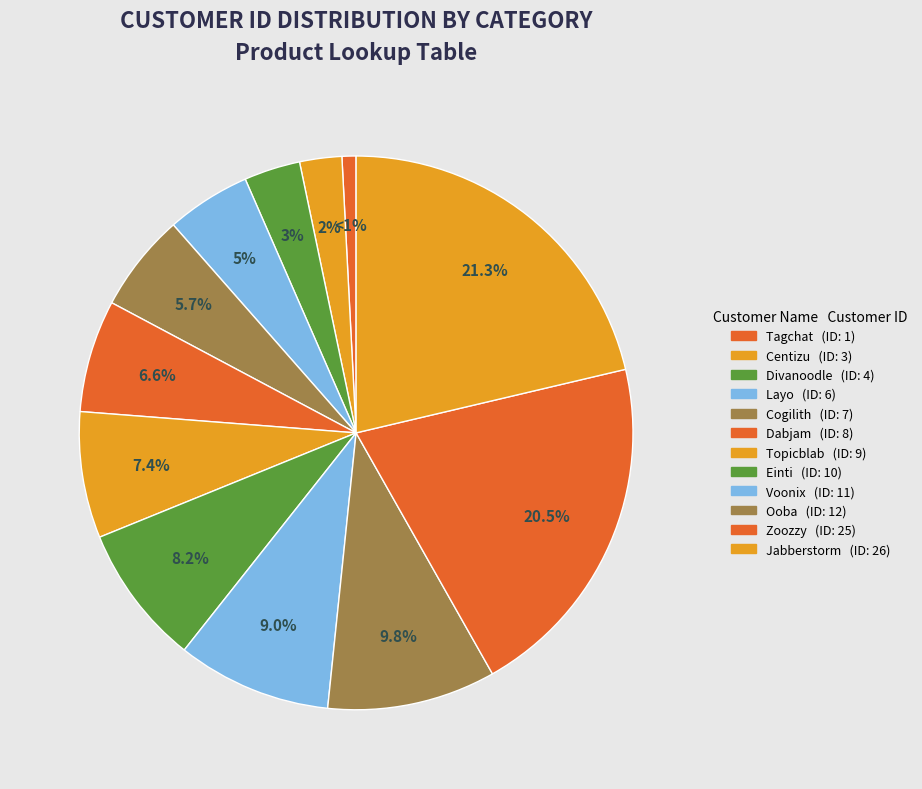

Rank the categories by value from highest to lowest.

Jabberstorm, Zoozzy, Ooba, Voonix, Einti, Topicblab, Dabjam, Cogilith, Layo, Divanoodle, Centizu, Tagchat